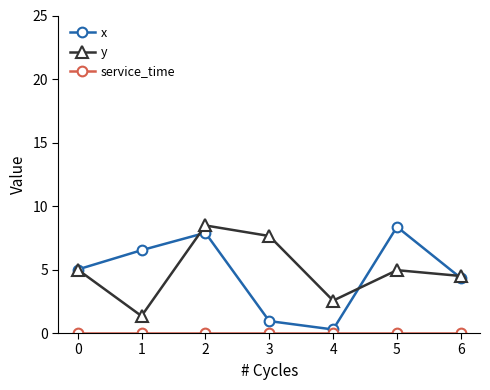

True or false: x has more than 2 points higher than both neighbors.

False